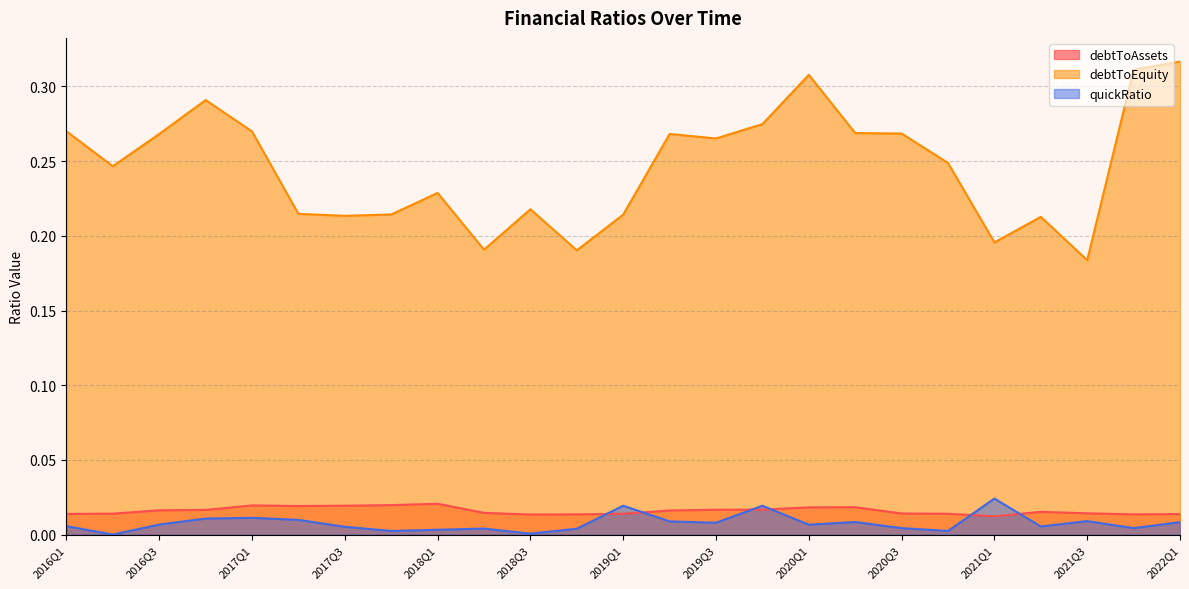

The debtToAssets series shows 0.0 at 2019Q3. True or false?

False